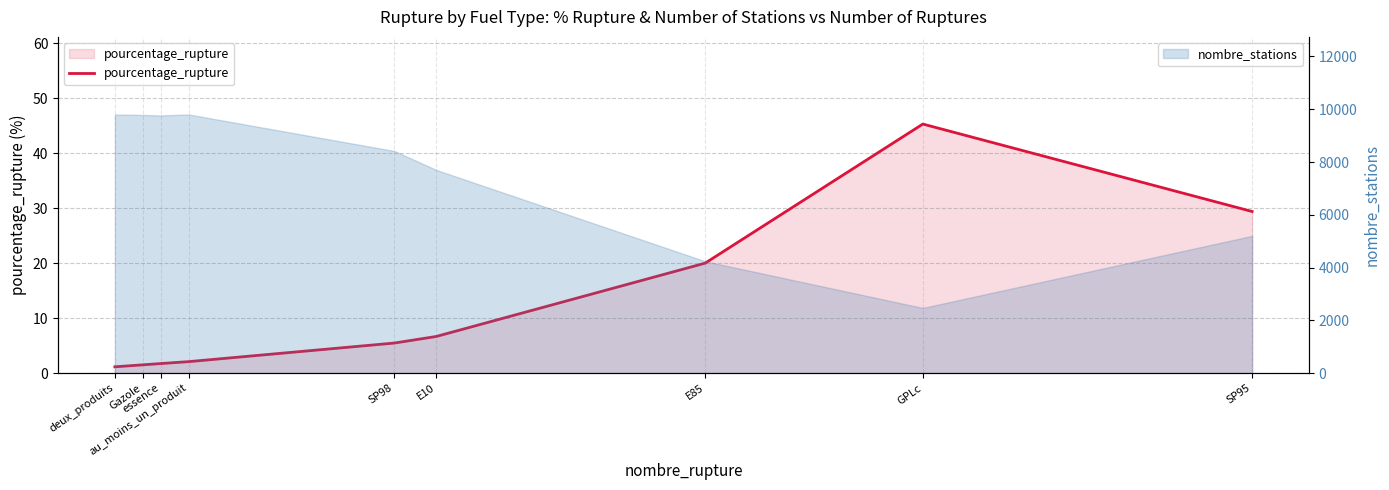

Which category has the lowest value across all series?

deux_produits